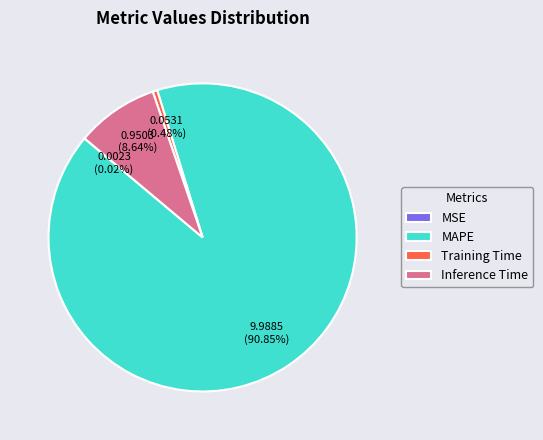

Which category has the biggest portion of the pie?

MAPE